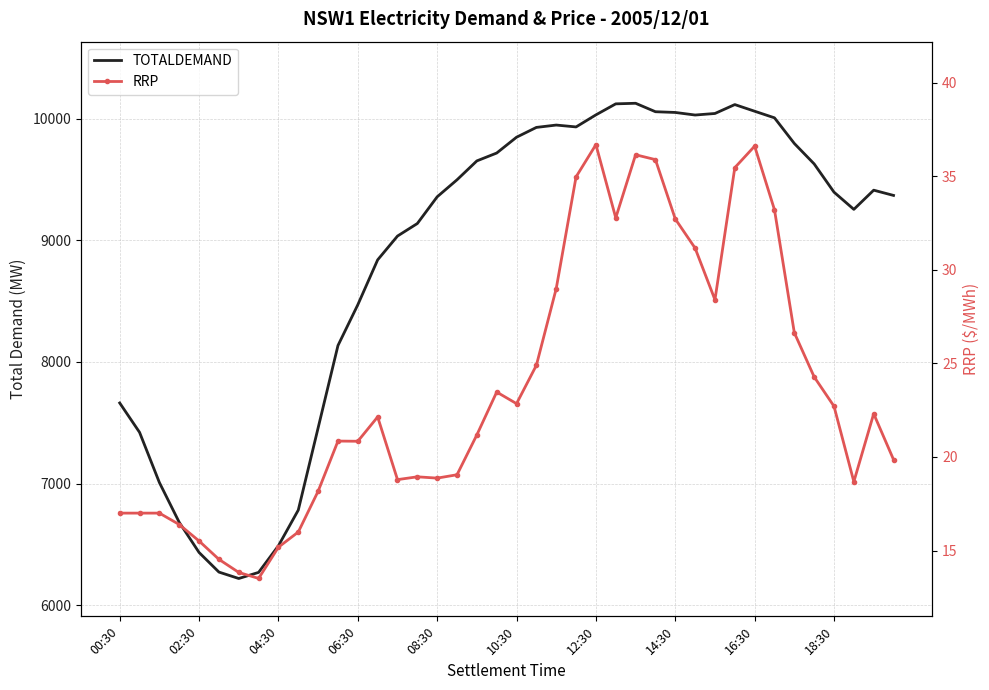

What is the smallest value displayed?

13.5